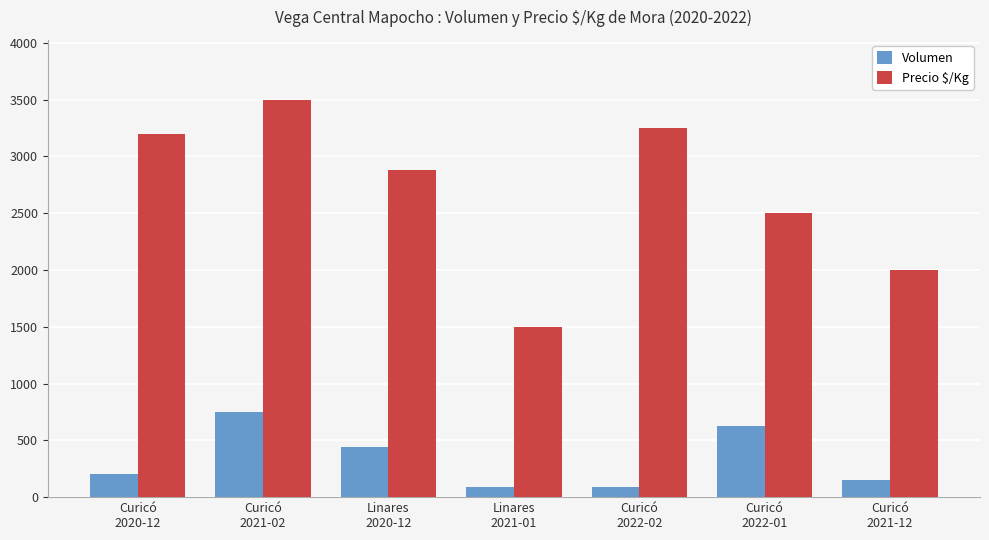

Rank the series by their maximum value, from highest to lowest.

Precio $/Kg, Volumen